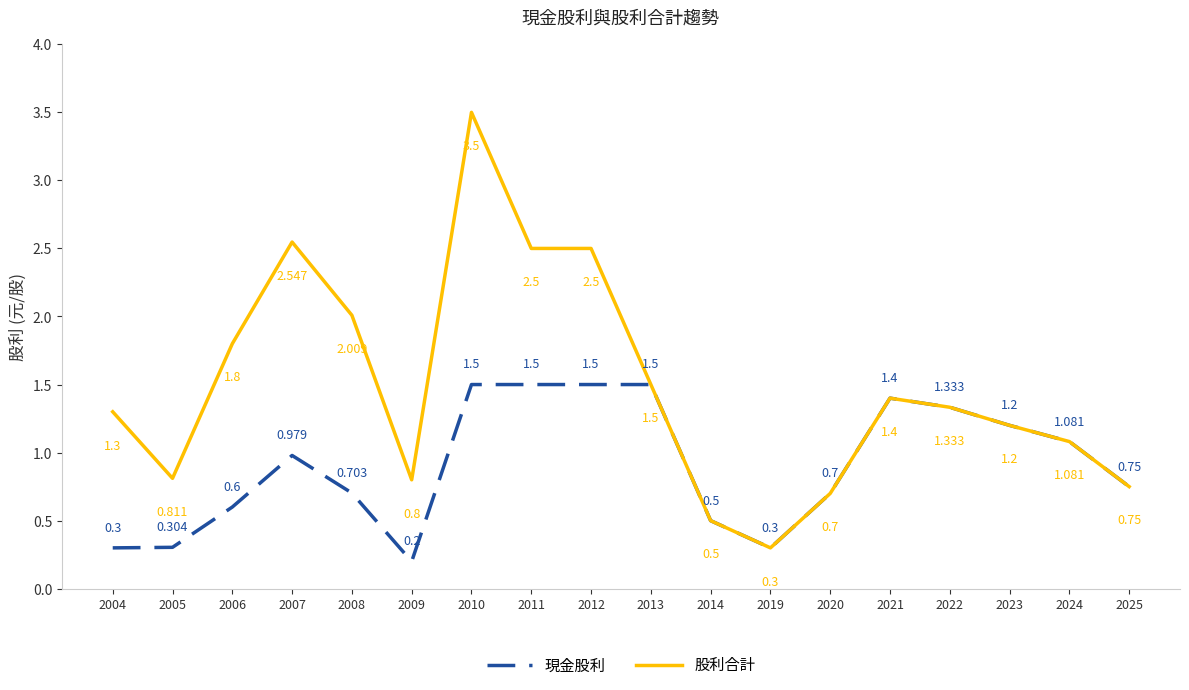

Is the value of 股利合計 at 2009 greater than the value of 現金股利 at 2022?

No